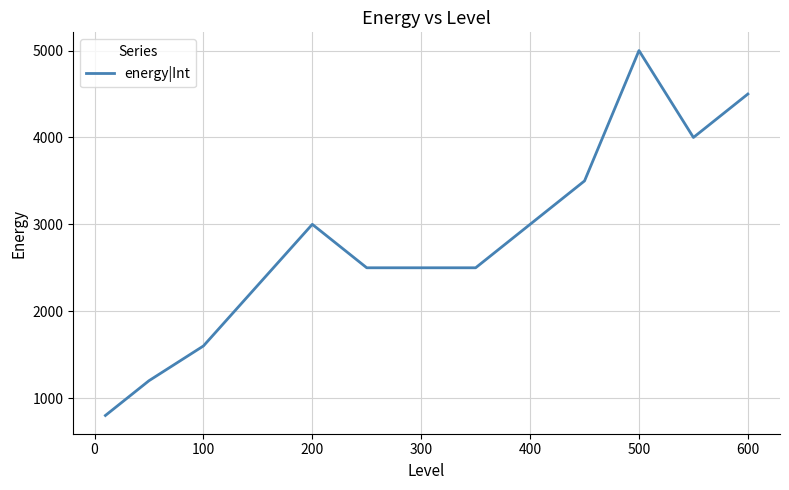

What is the difference between the maximum and minimum values?

4200